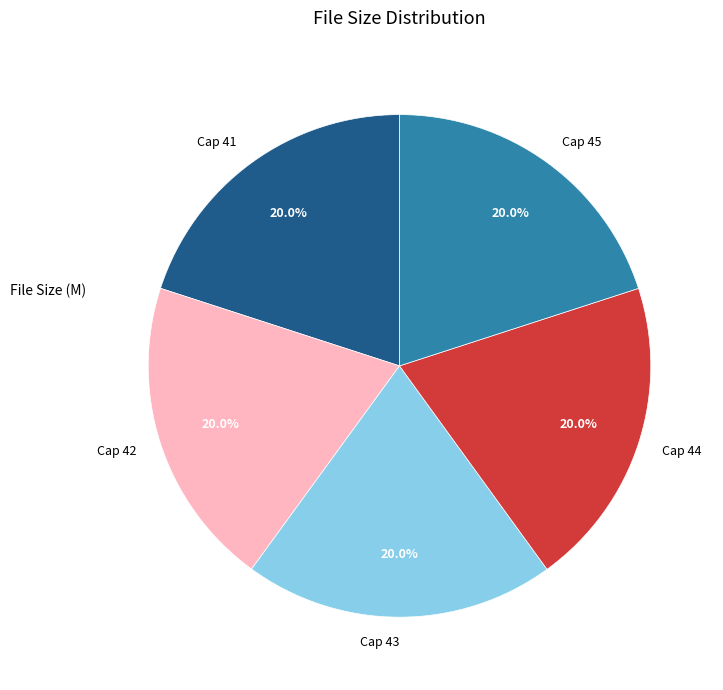

Approximately how many times larger is the value at Cap 41 compared to Cap 42?

1.0